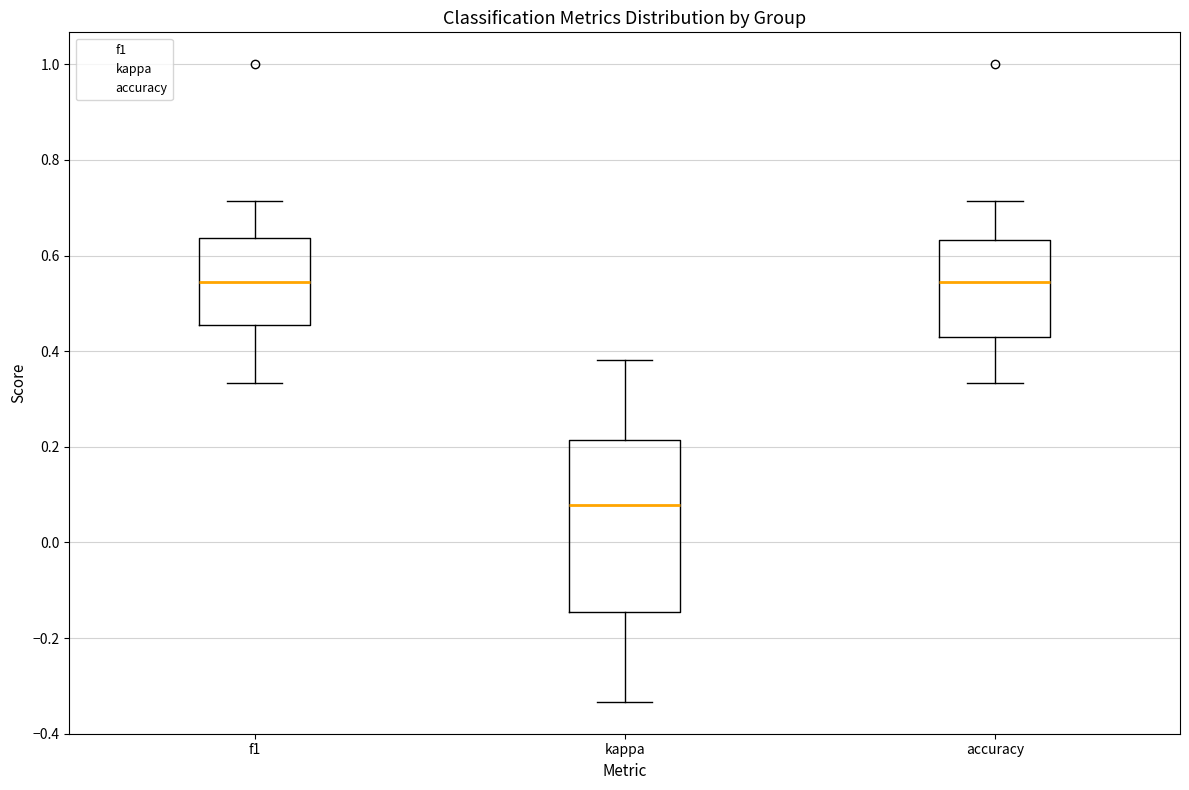

Reading left to right, read every box against the y-axis: the position of its median line, the range the box covers, and the ends of its whiskers. The values are not printed on the chart, so give them approximately, as read against the axis.

f1: median 0.54, box 0.46 to 0.64, whiskers 0.34 to 0.72
kappa: median 0.08, box -0.14 to 0.22, whiskers -0.34 to 0.38
accuracy: median 0.54, box 0.42 to 0.64, whiskers 0.34 to 0.72